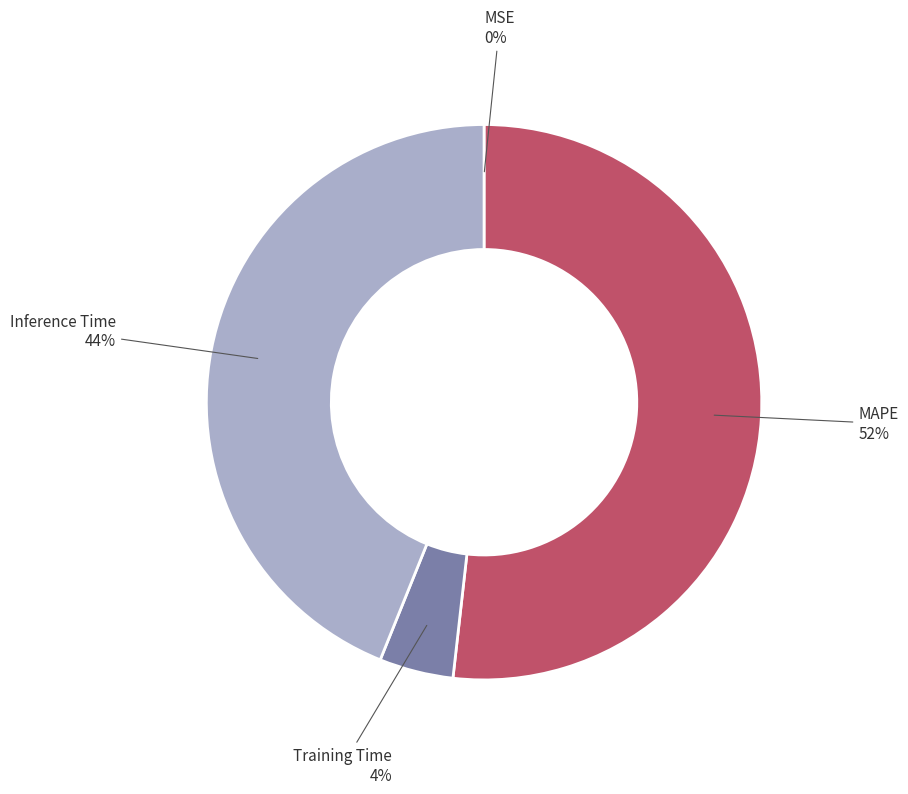

Which category accounts for the majority?

MAPE